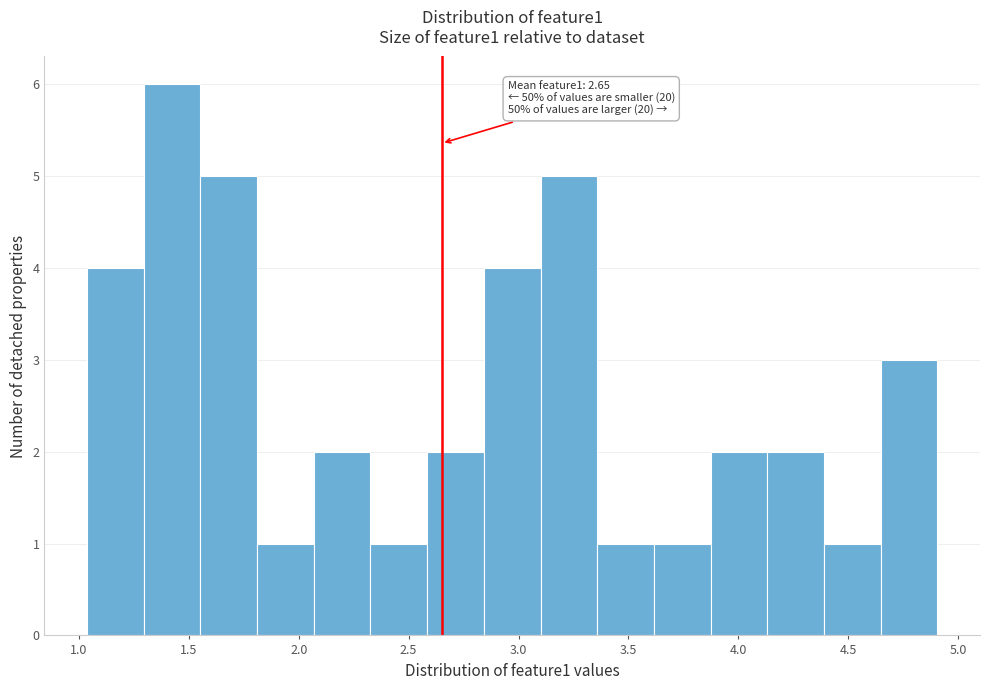

Over which range of the x-axis is the bar tallest?

1.30 to 1.55